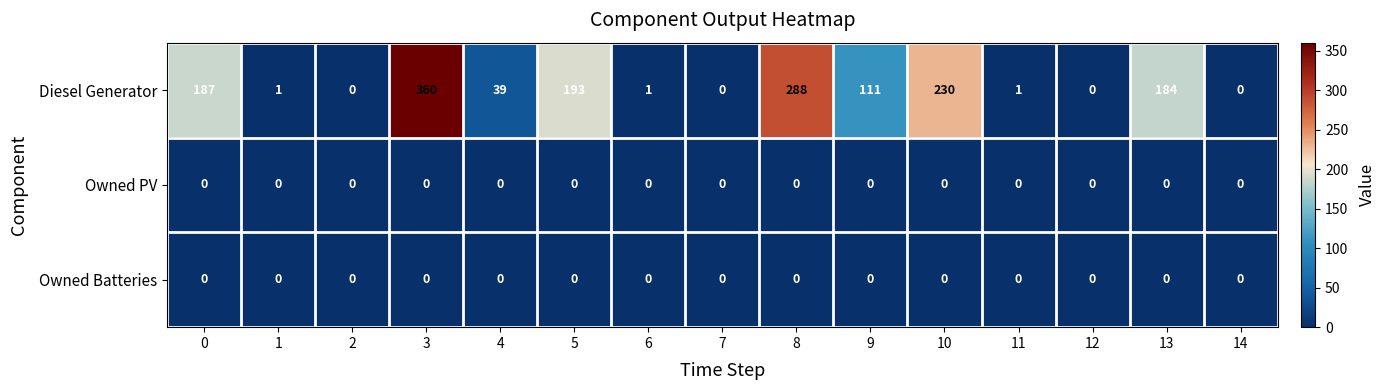

How many distinct data groups are displayed?

3